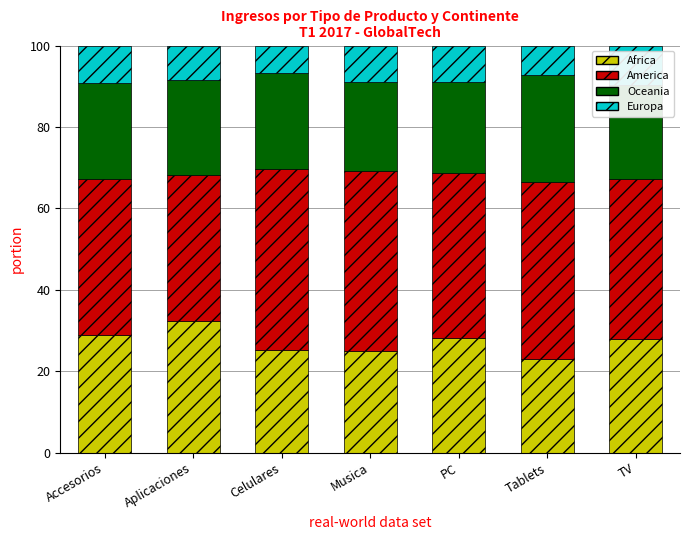

Are the bars horizontal?

No